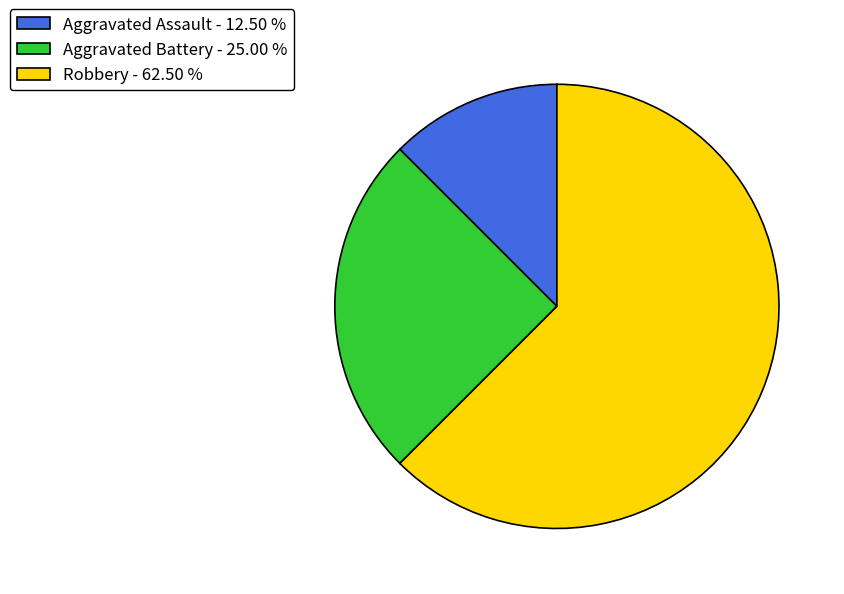

Between Aggravated Assault - 12.50 % and Aggravated Battery - 25.00 %, which is larger?

Aggravated Battery - 25.00 %